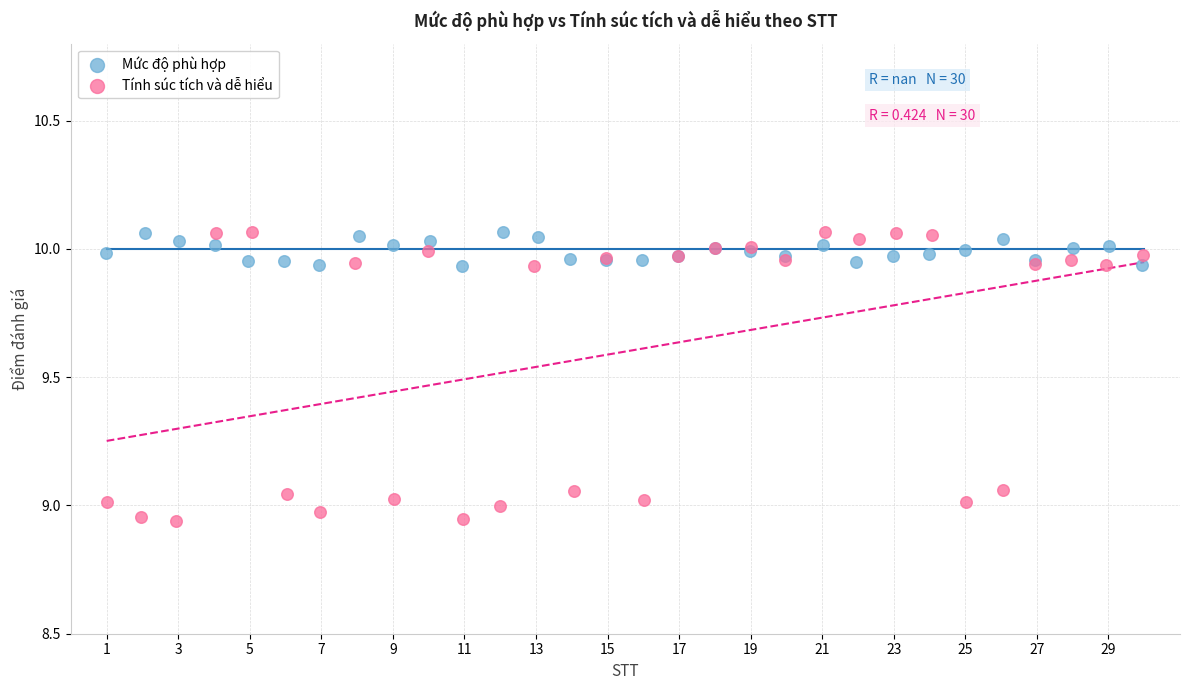

Which series contains the lowest Y value?

Tính súc tích và dễ hiểu